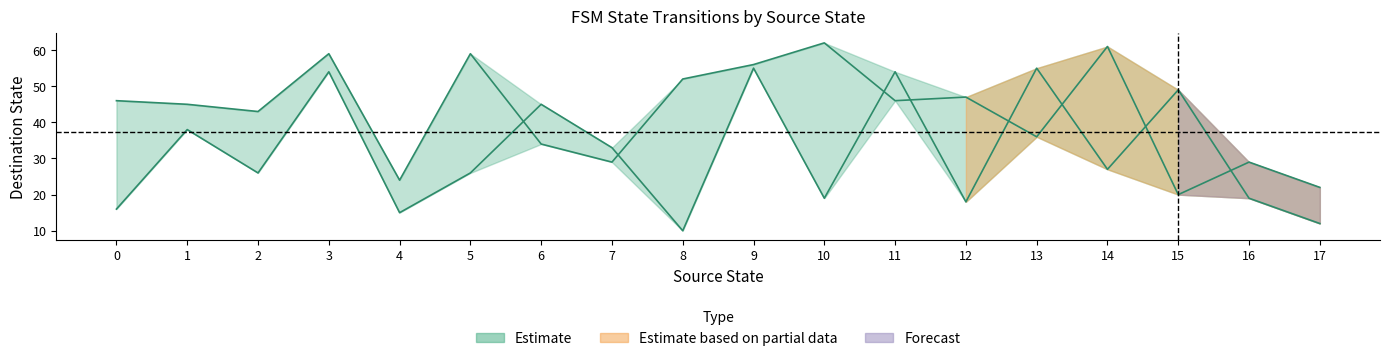

Reading left to right, list all the values displayed in this chart.

Destination (input a): 0=46	1=45	2=43	3=59	4=24	5=59	6=34	7=29	8=52	9=56	10=62	11=46	12=47	13=36	14=61	15=20	16=29	17=22
Destination (input b): 0=16	1=38	2=26	3=54	4=15	5=26	6=45	7=33	8=10	9=55	10=19	11=54	12=18	13=55	14=27	15=49	16=19	17=12